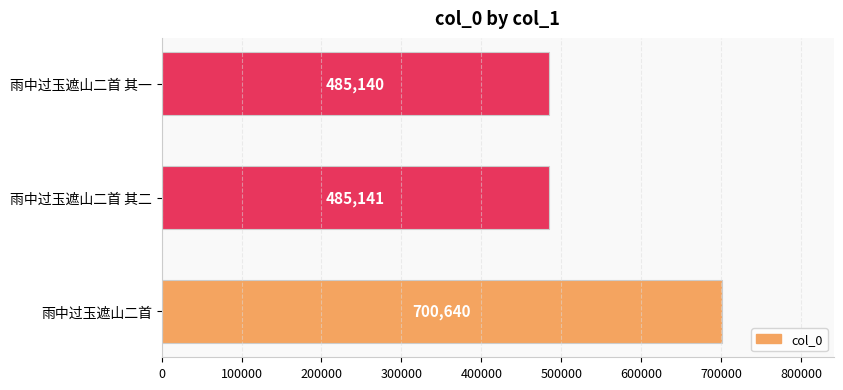

What is the difference between the values at 雨中过玉遮山二首 其一 and 雨中过玉遮山二首?

215500